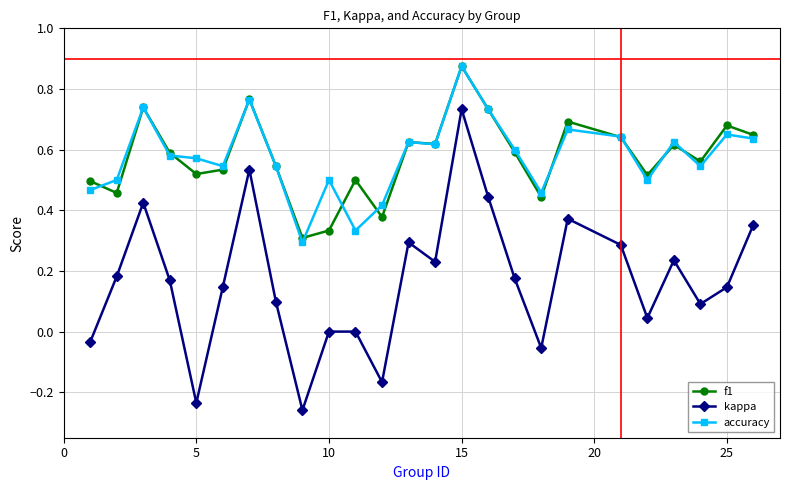

Which series has the widest spread of values?

kappa